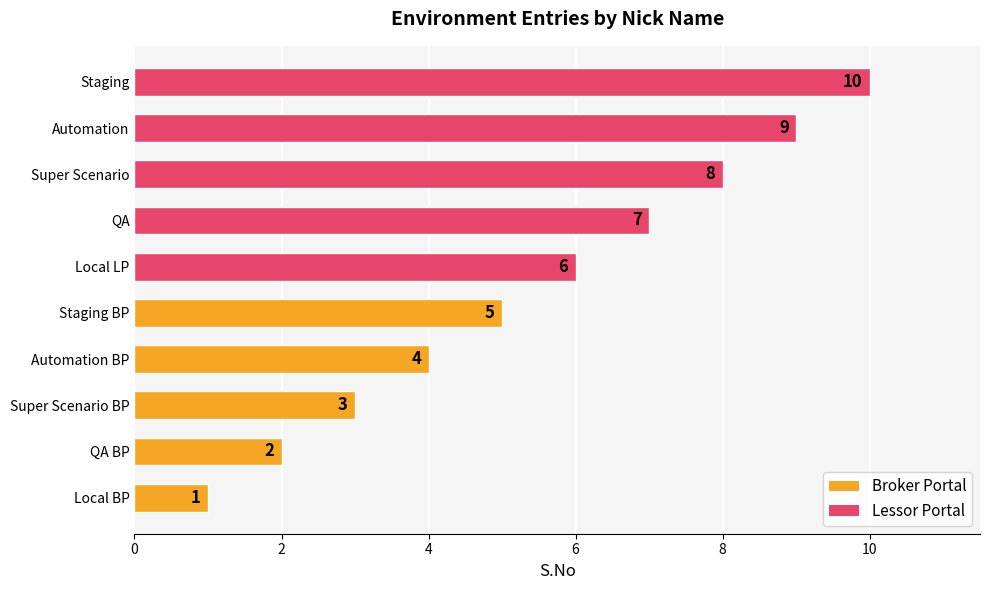

What is the change in value from Super Scenario BP to Staging?

+7